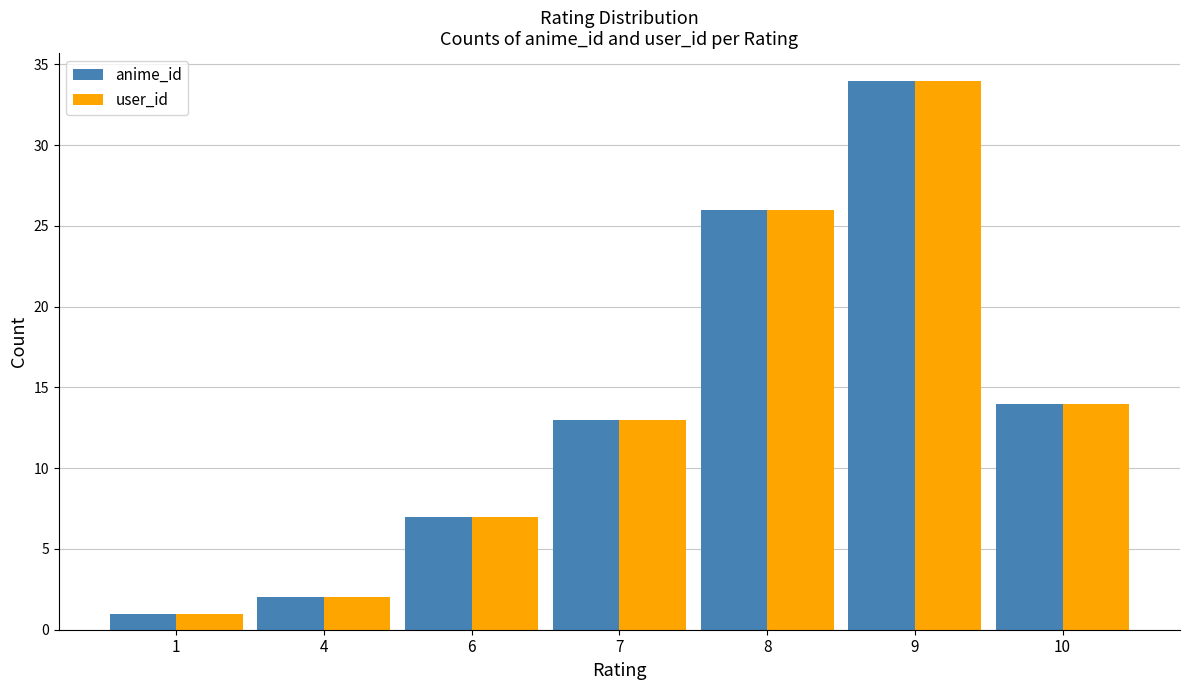

List the labels in order of user_id value, smallest first.

1, 4, 6, 7, 10, 8, 9